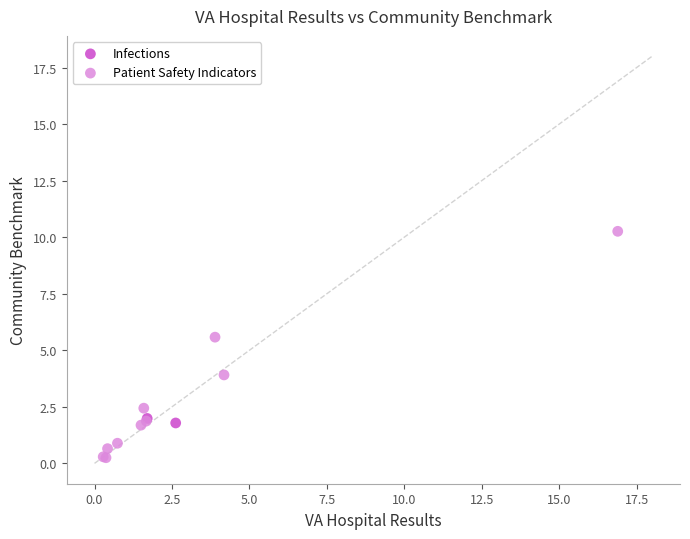

What are all the series names shown in the legend?

Infections, Patient Safety Indicators